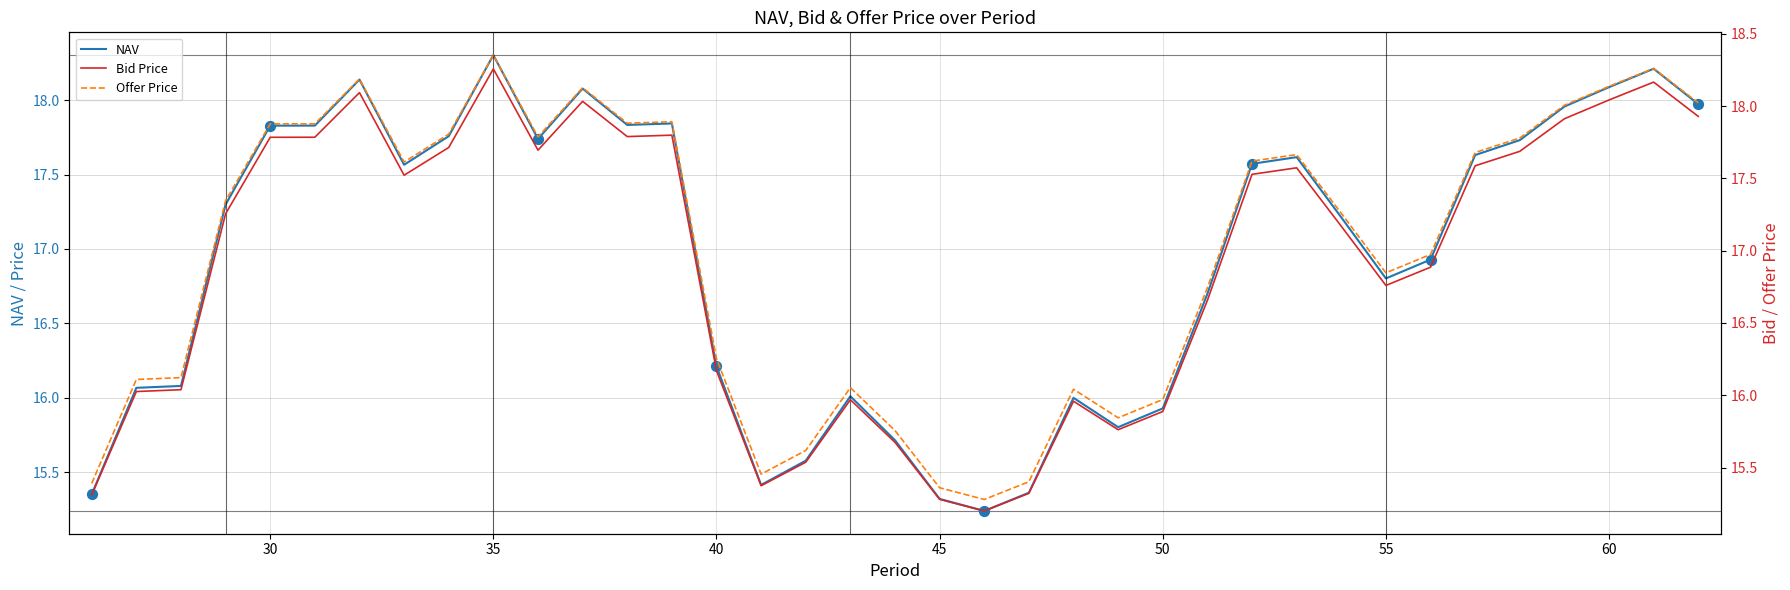

What is the total value across all series at 25?

46.1